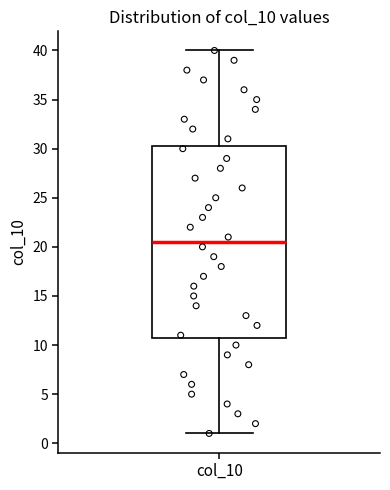

Where is the lower edge of the box for col_10 on the y-axis? The values are not printed on the chart, so give them approximately, as read against the axis.

11.0